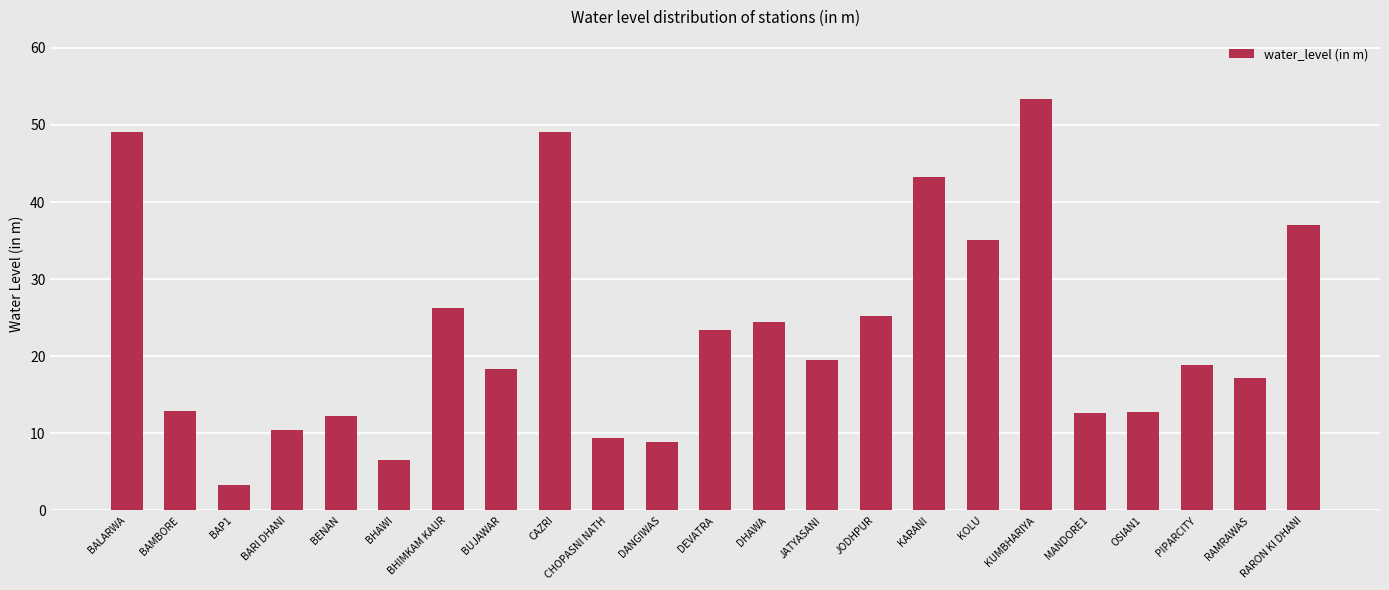

What is the sum of all values?

529.1